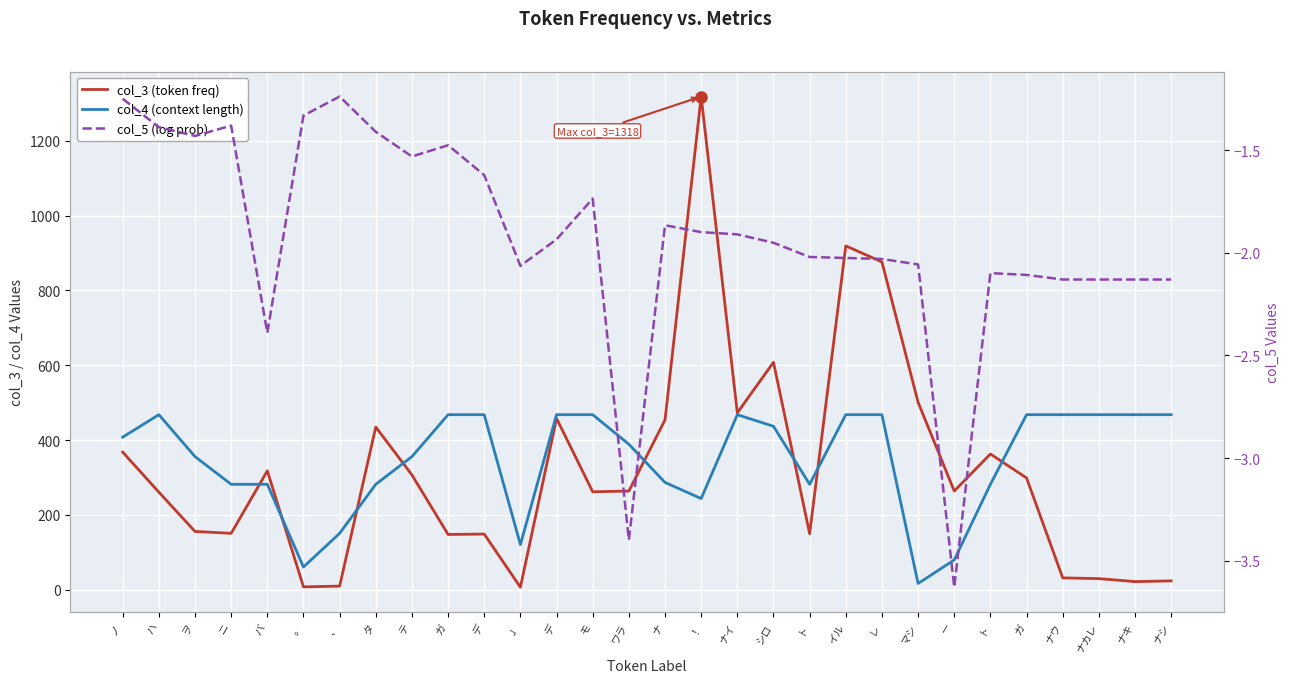

What is the sum of the col_3 values at ニ and ヲ?

307.0